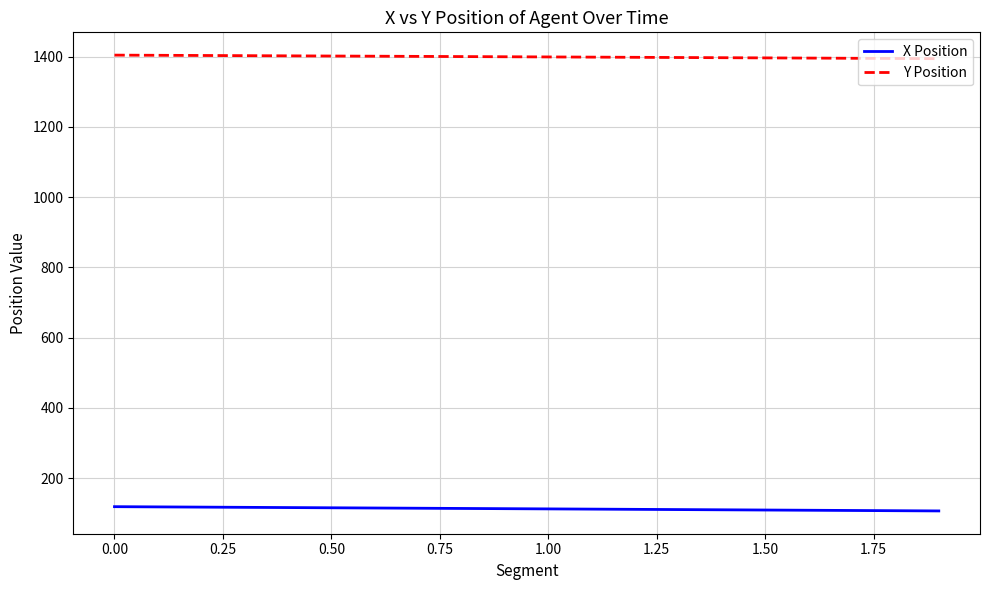

What is the average value of the X Position series?

112.7